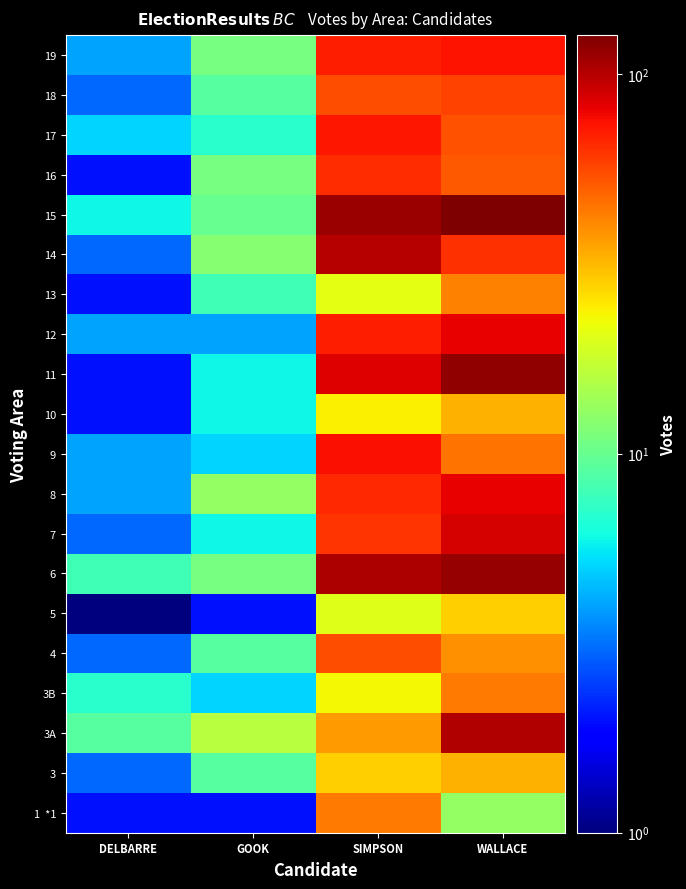

At how many categories does at least one series exceed 61?

2